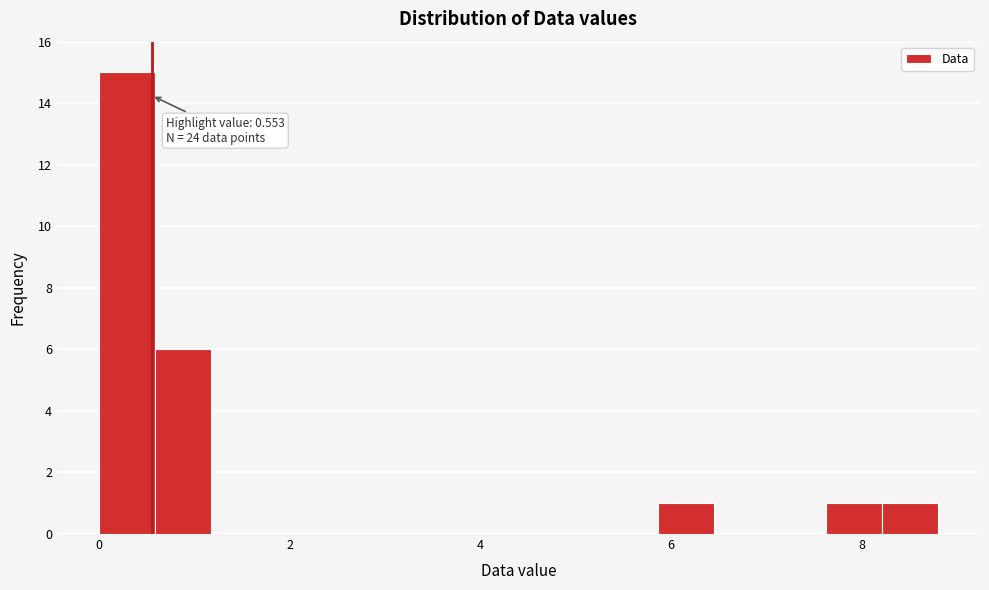

Read against the x-axis, roughly where is the centre of the tallest bar?

0.2